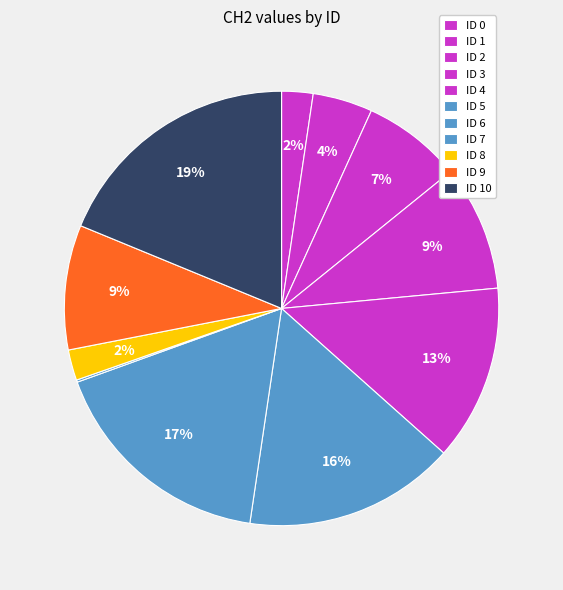

Rank the categories by value from highest to lowest.

10, 6, 5, 4, 3, 9, 2, 1, 0, 8, 7